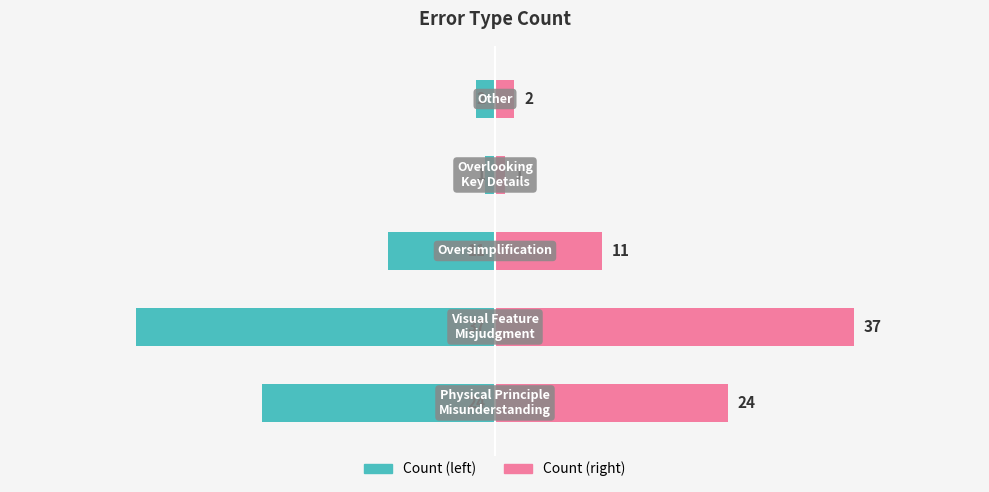

True or false: Count (right) has a value of 1 at 3.

False